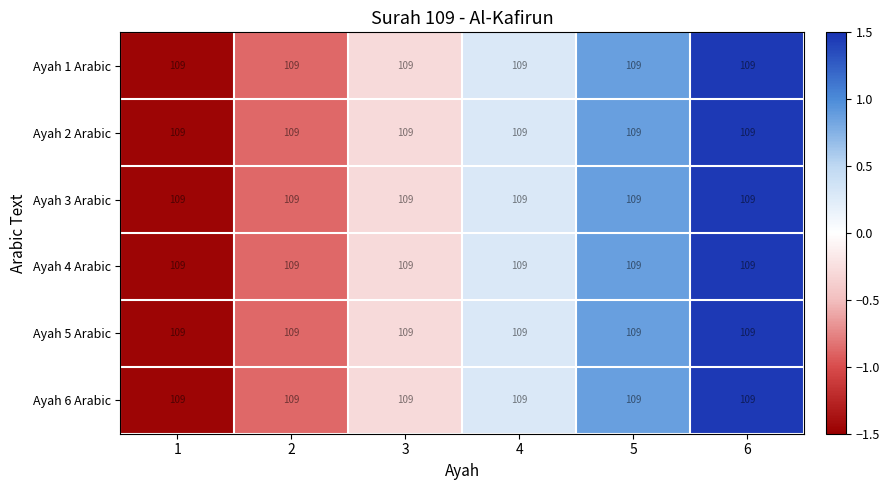

What is the total value across all series at 6?

8.8